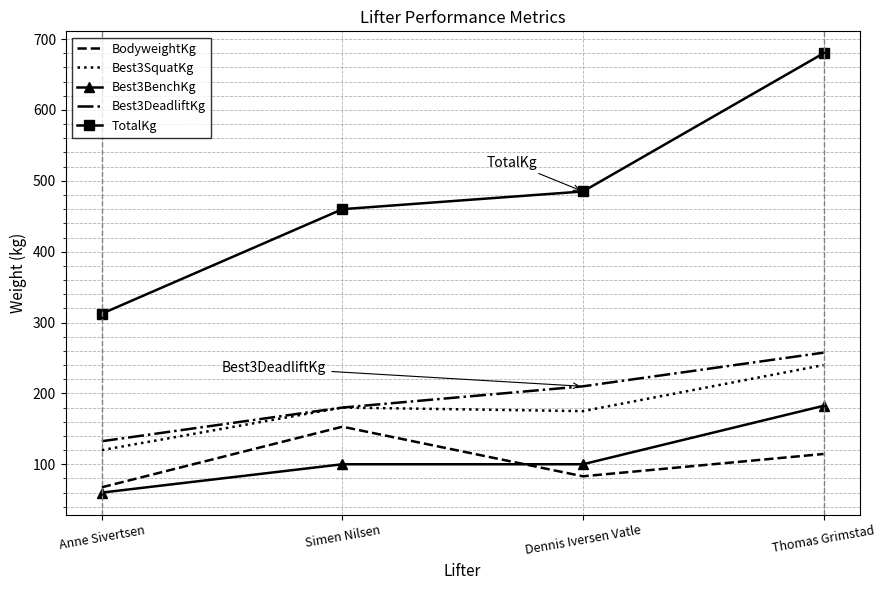

What is the highest value of the Best3BenchKg series?

182.5